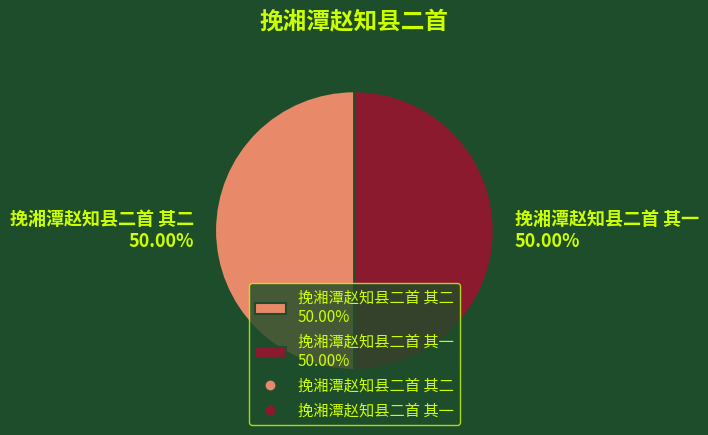

Do 挽湘潭赵知县二首 其一 and 挽湘潭赵知县二首 其二 together represent more than half of the pie?

Yes